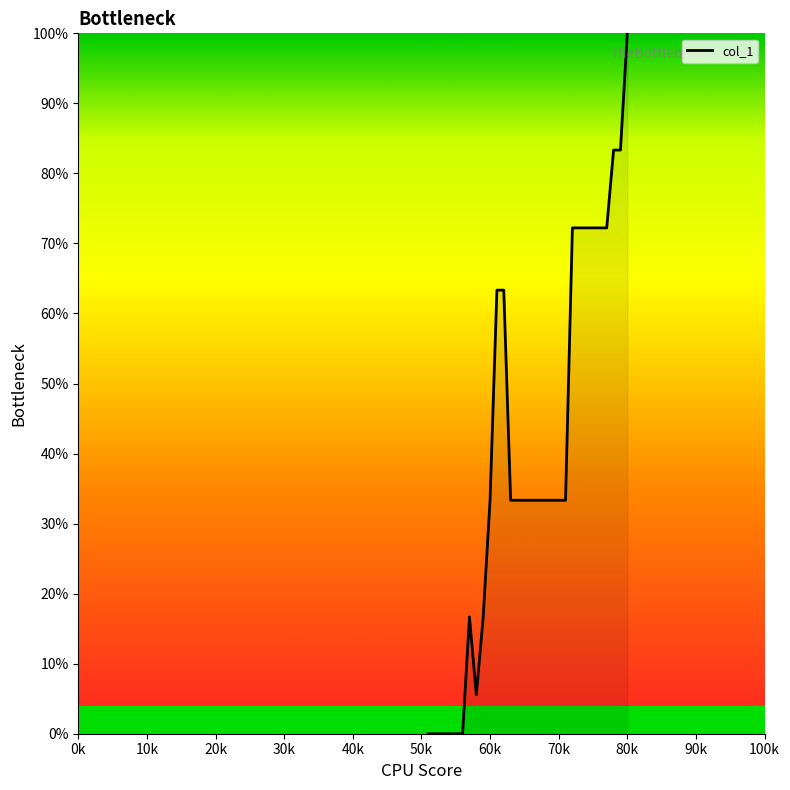

What is the difference between the maximum and minimum values?

100.0